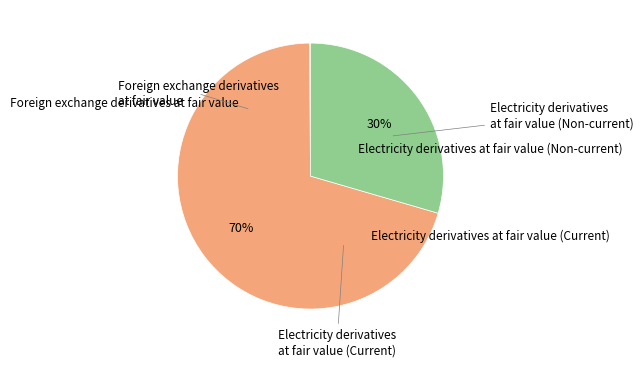

Is there any slice that represents more than half of the pie?

Yes